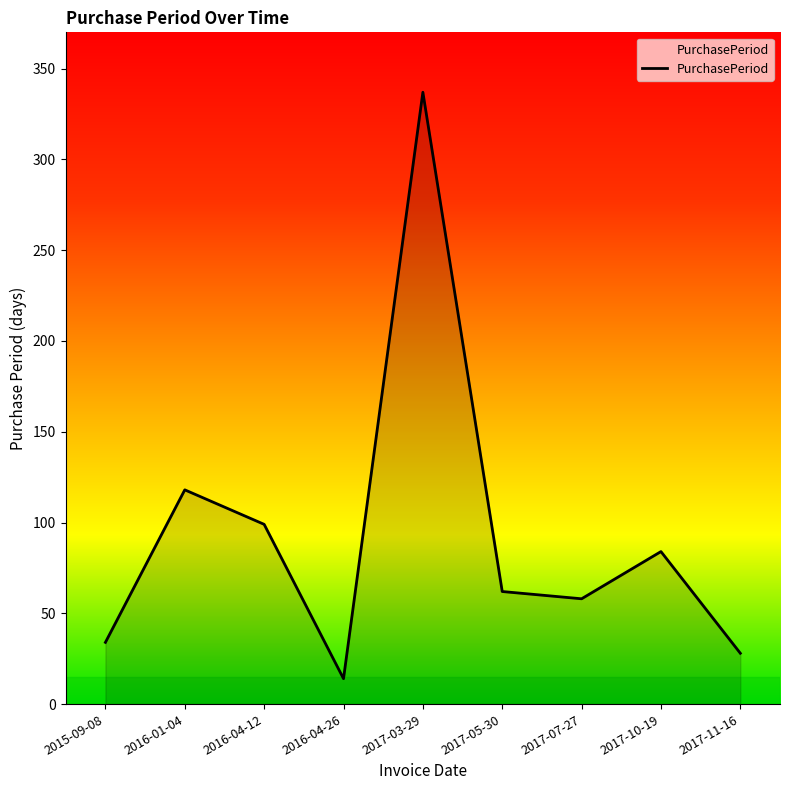

Reading left to right, extract all data points from this chart.

34	118	99	14	337	62	58	84	28